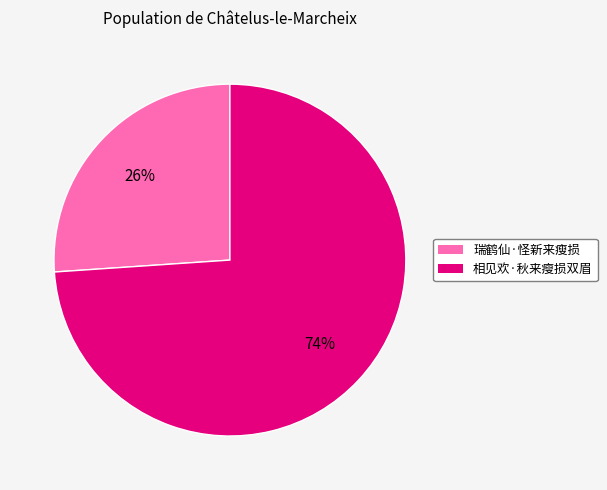

The 相见欢·秋来瘦损双眉 slice represents 74% of the pie. True or false?

True